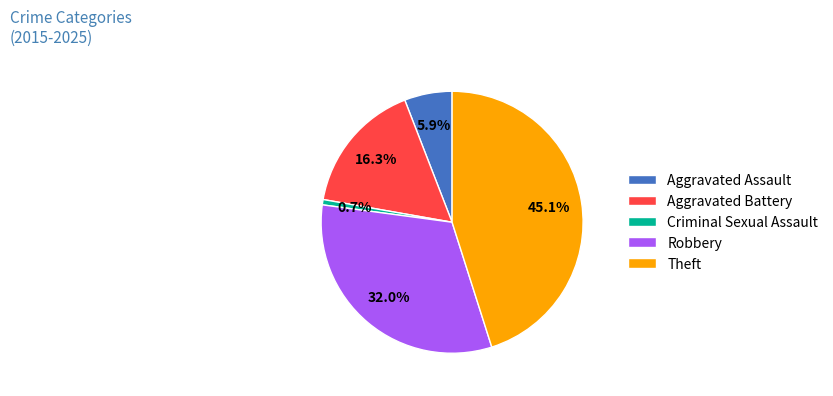

To the nearest percent, what is the difference between the largest and smallest slice percentages?

44%